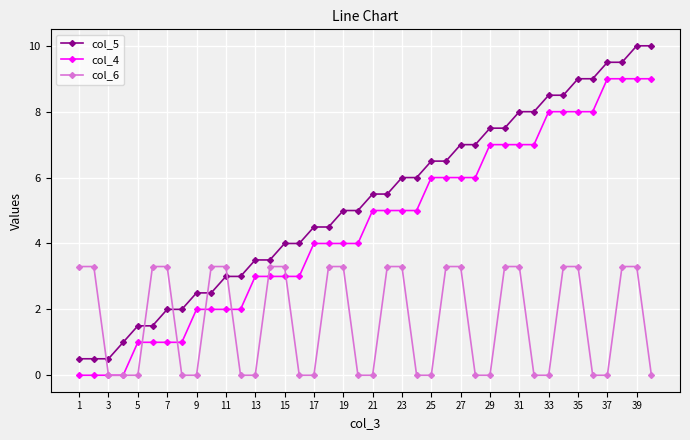

True or false: col_5 and col_6 intersect in this chart.

True